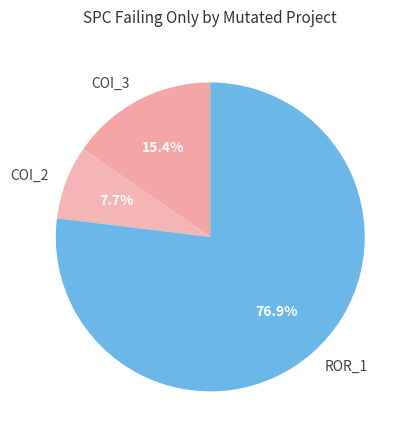

Is there a majority slice in this chart?

Yes